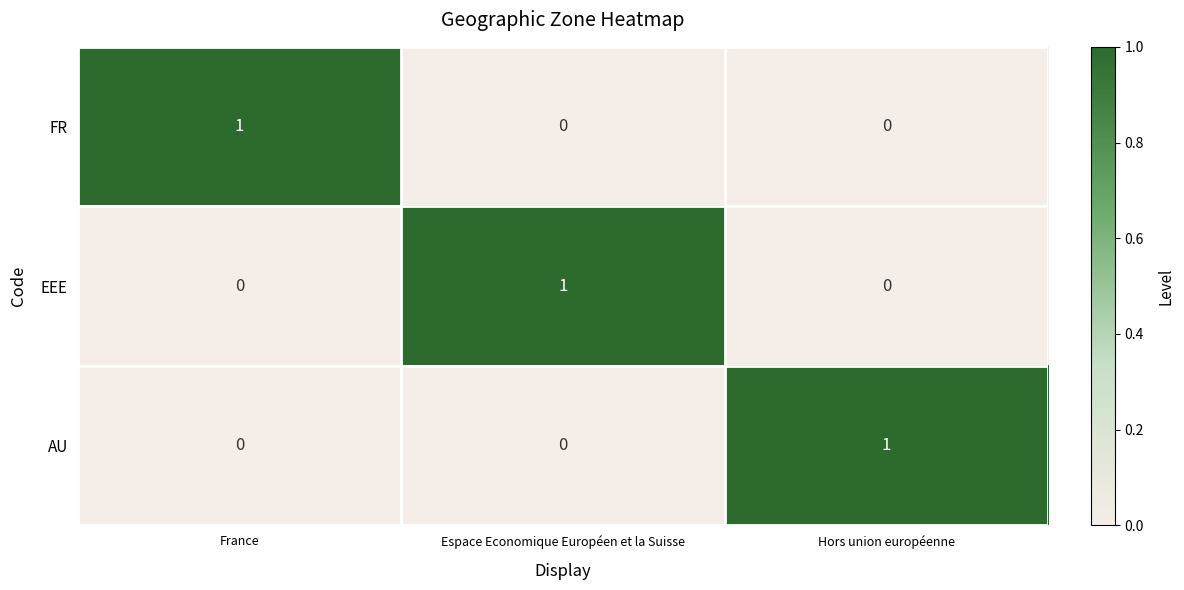

At which label does FR reach its peak?

France